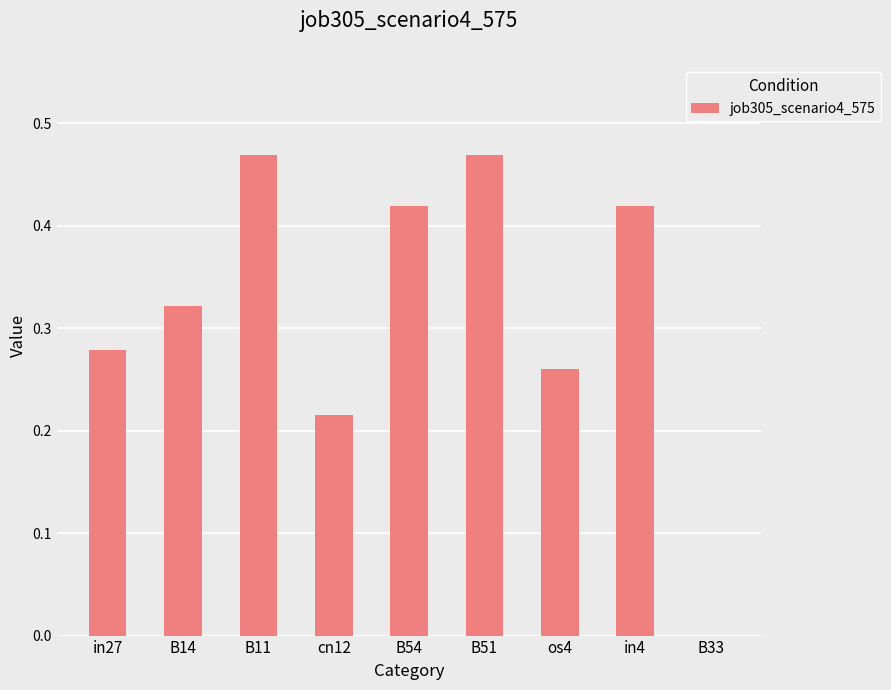

Count the number of values greater than 0.

8